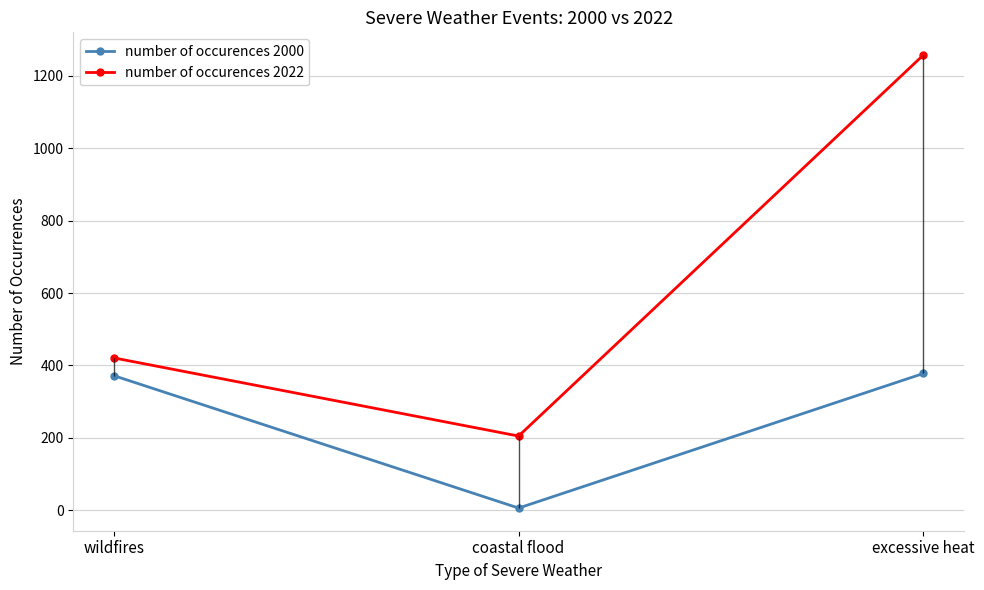

At how many categories does at least one series exceed 578?

1